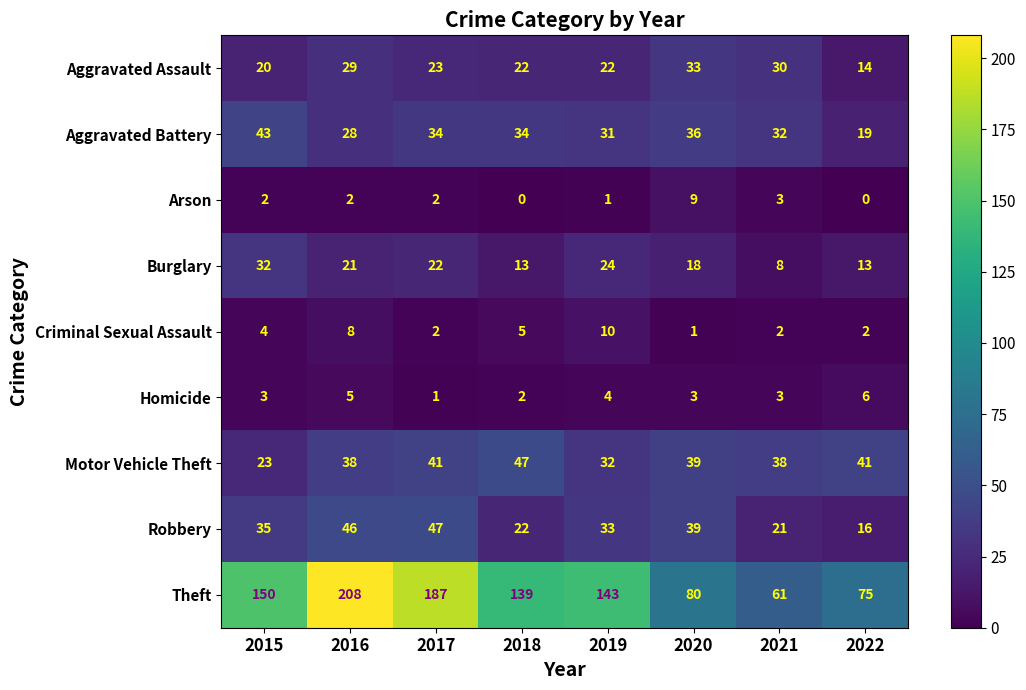

What is the maximum value for Criminal Sexual Assault?

10